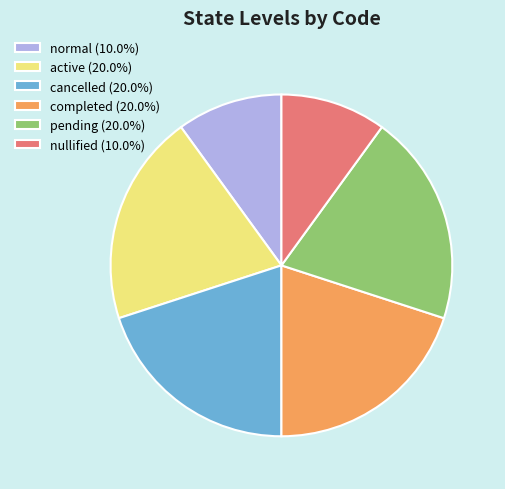

Does any single category account for the majority?

No